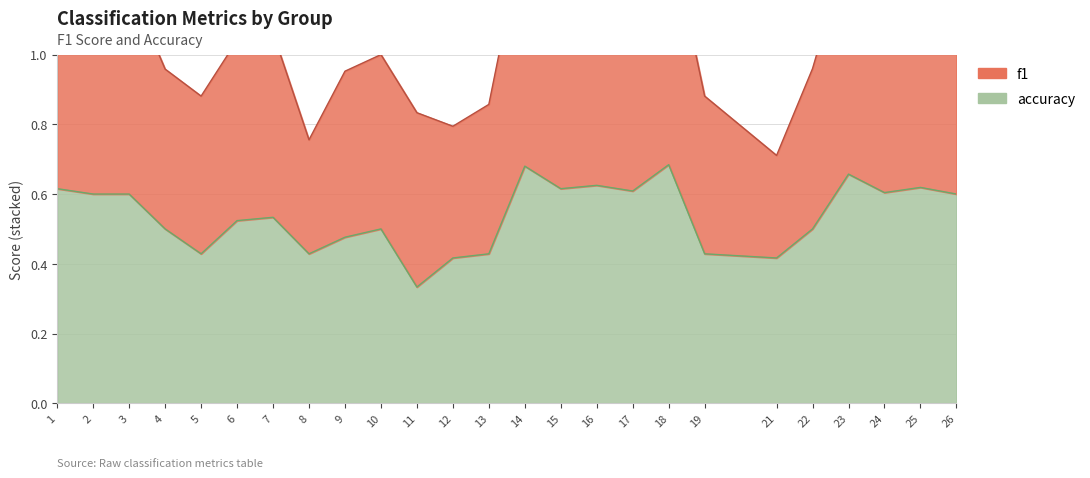

What is the difference between the maximum and second lowest values?

0.3